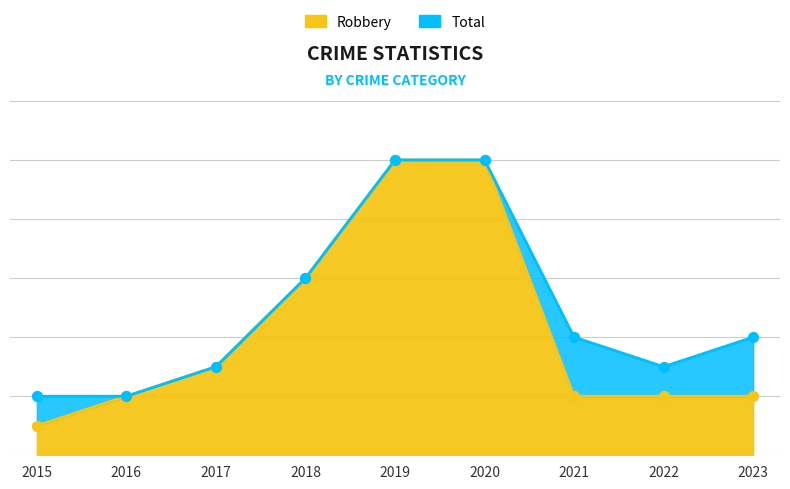

Which series reaches the minimum Y coordinate?

Robbery